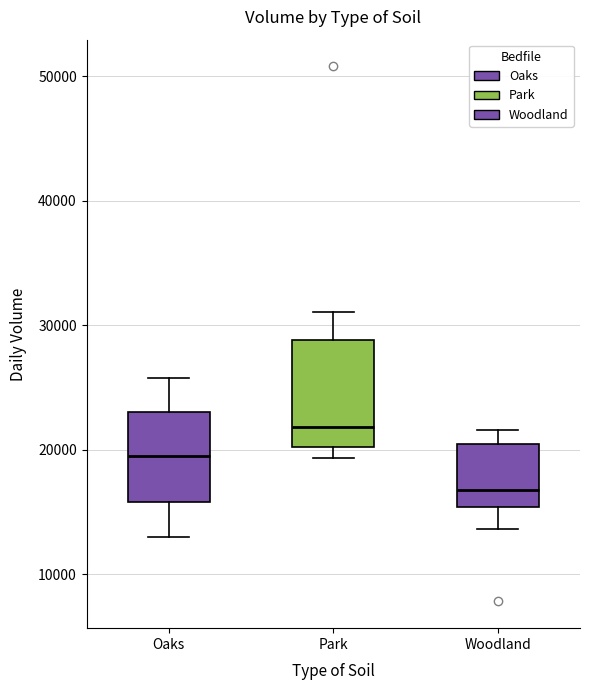

Which box has the highest median line?

Park